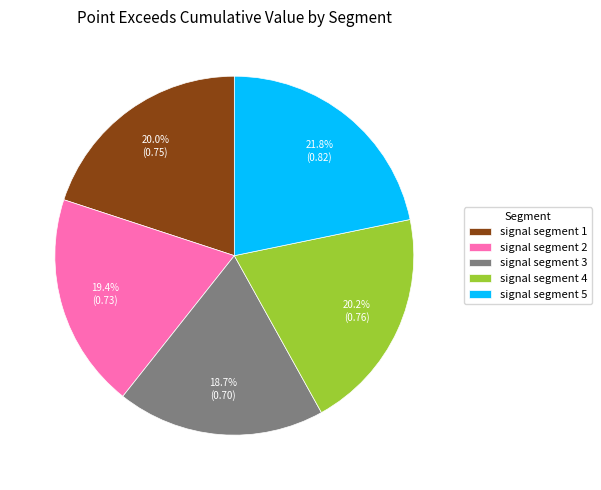

To the nearest percent, what portion does signal segment 5 represent?

22%